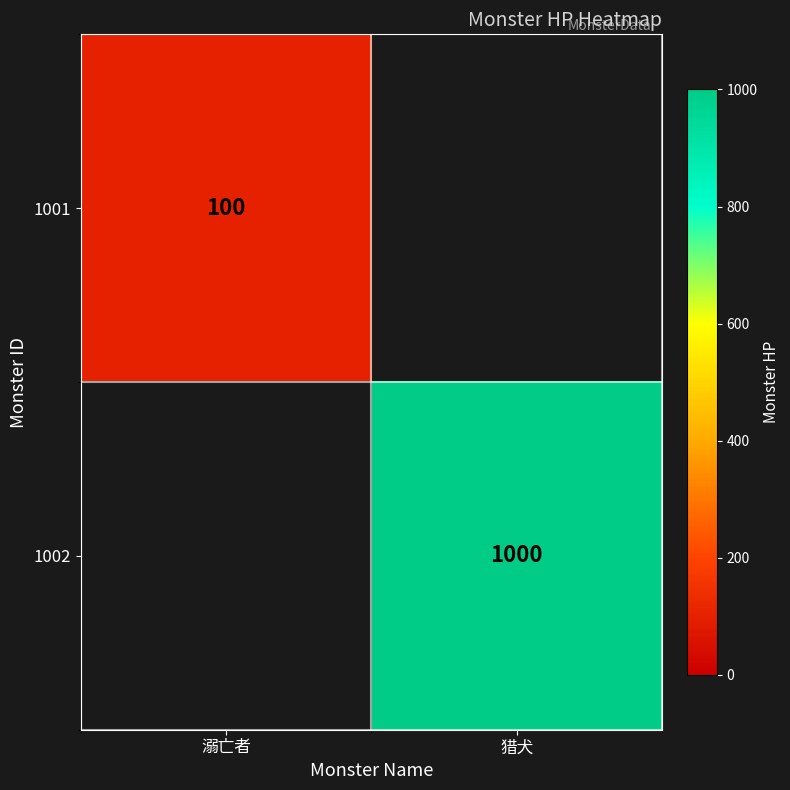

Is the value of 1002 at 猎犬 greater than the value of 1001 at 溺亡者?

Yes